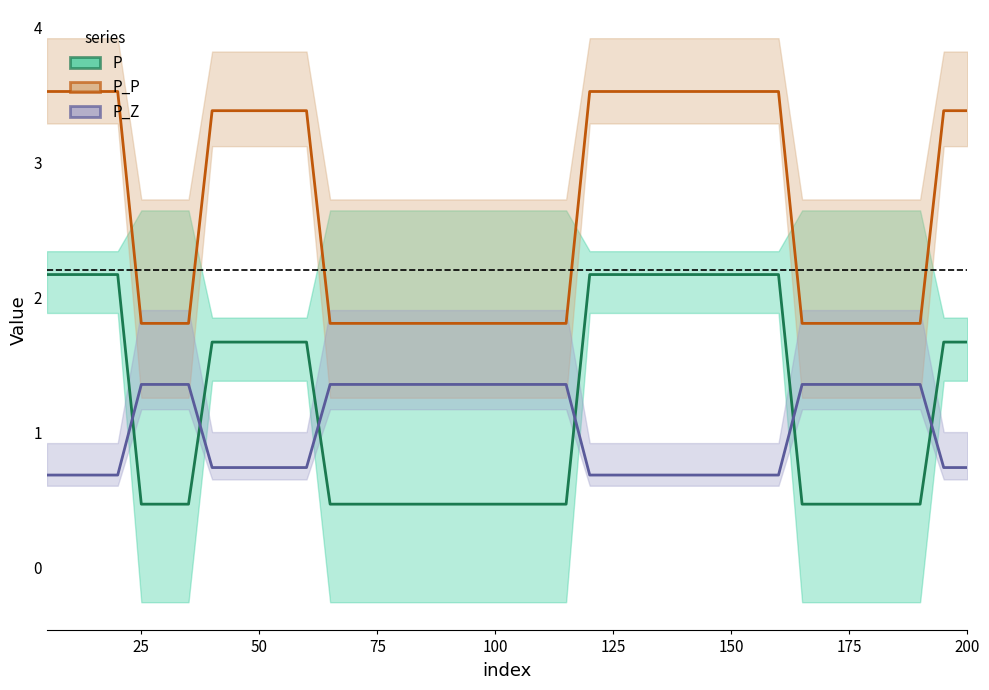

How many P_P (line) values are between 1 and 3?

20